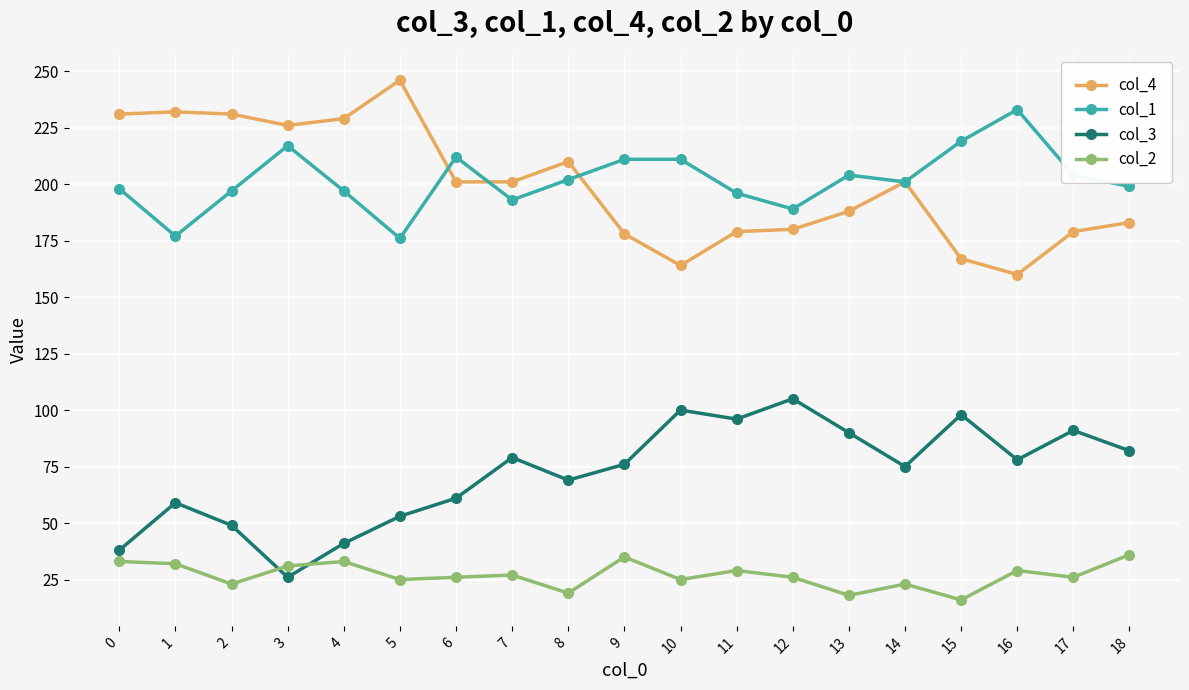

What is the value of the col_2 point at the 4th from the left?

31